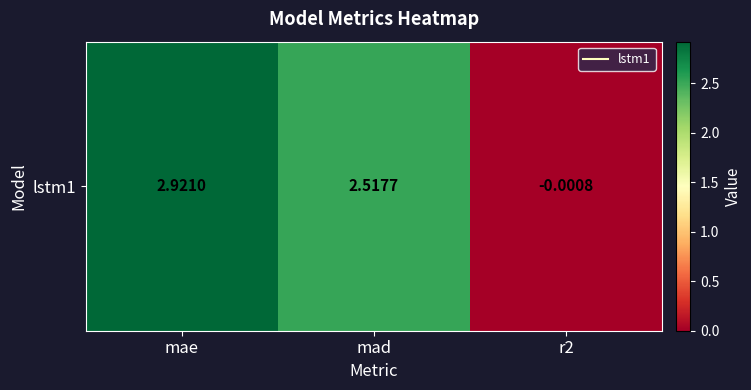

What is the difference between the maximum and minimum values?

2.9